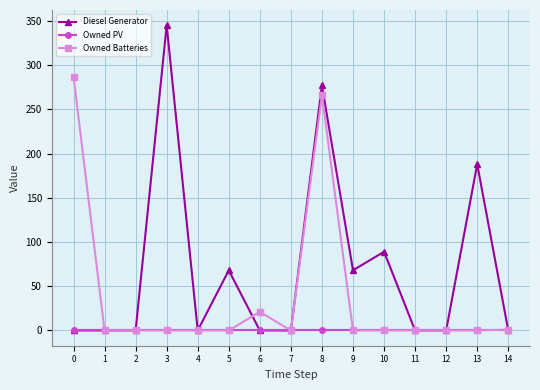

At which label is Diesel Generator closest to 172?

13